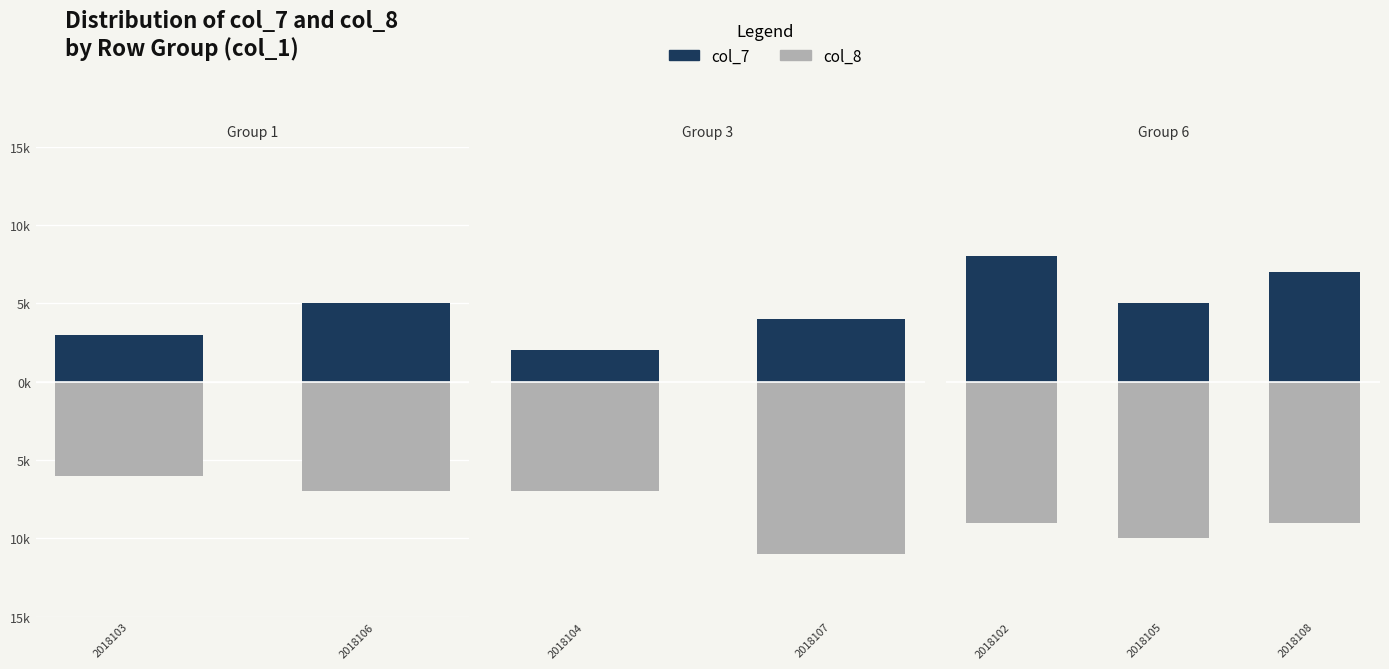

Which series has the widest spread of values?

col_7